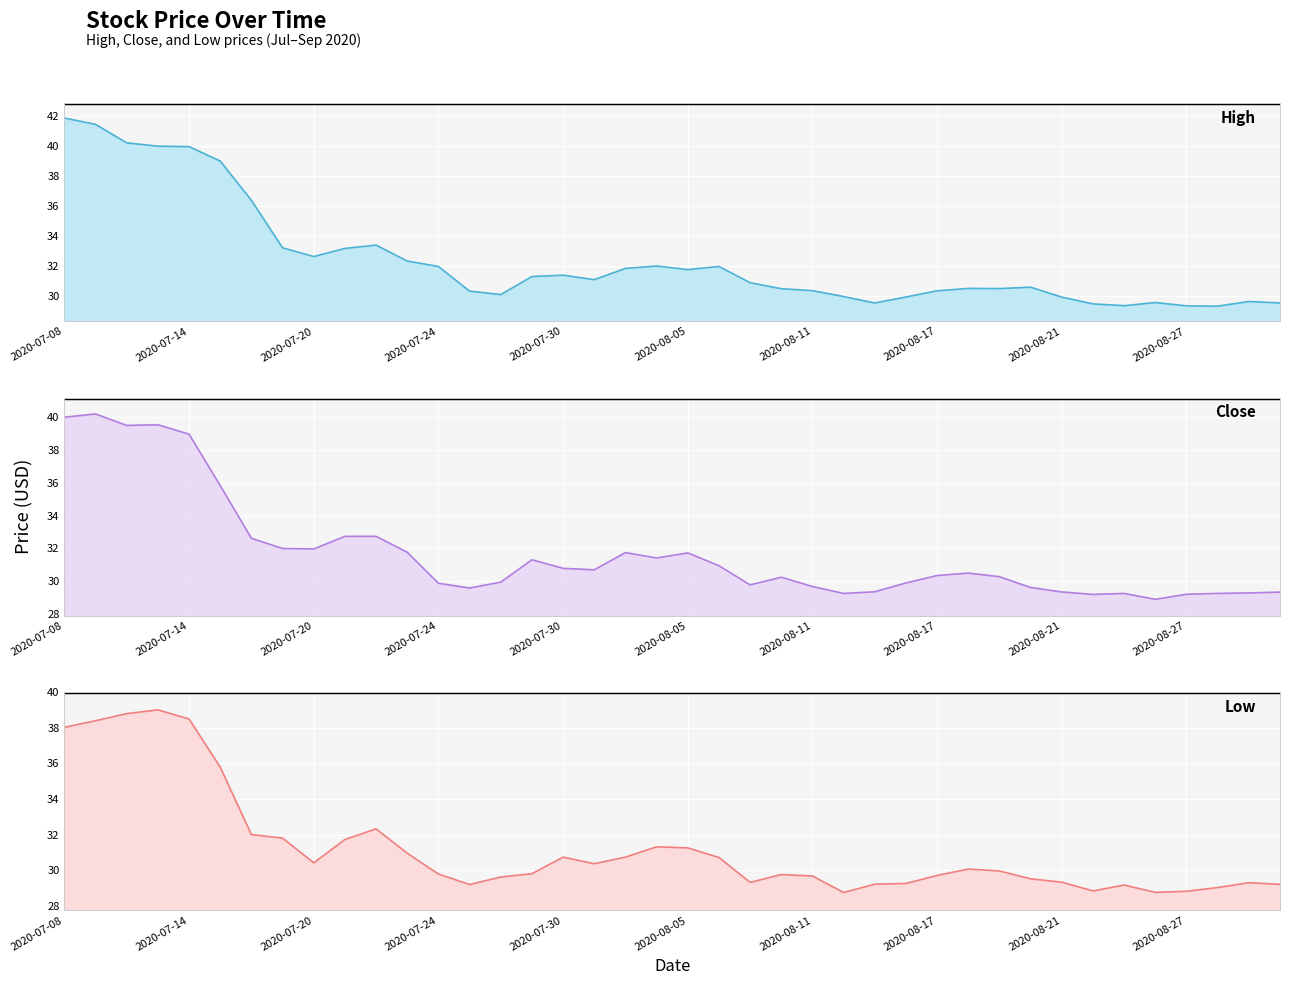

What position from the left is 35?

36